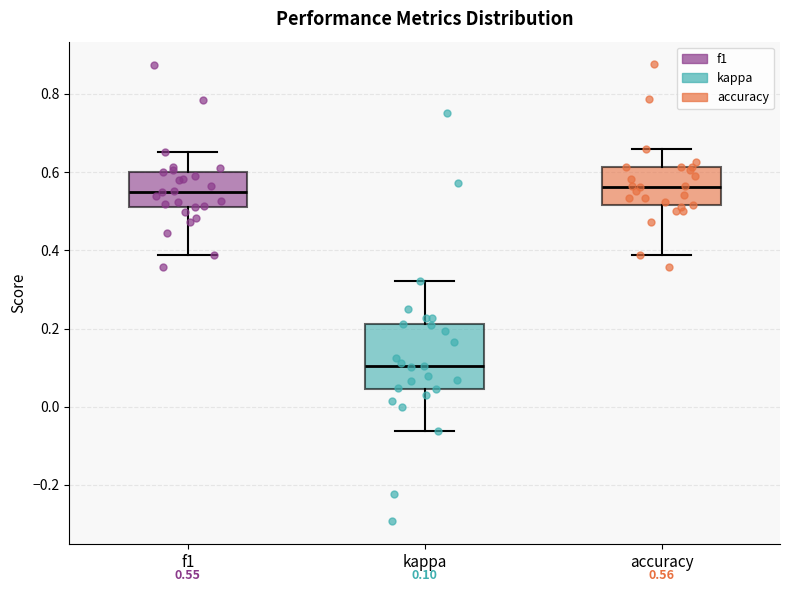

Comparing the boxes themselves (not the whiskers), which one is the tallest?

kappa